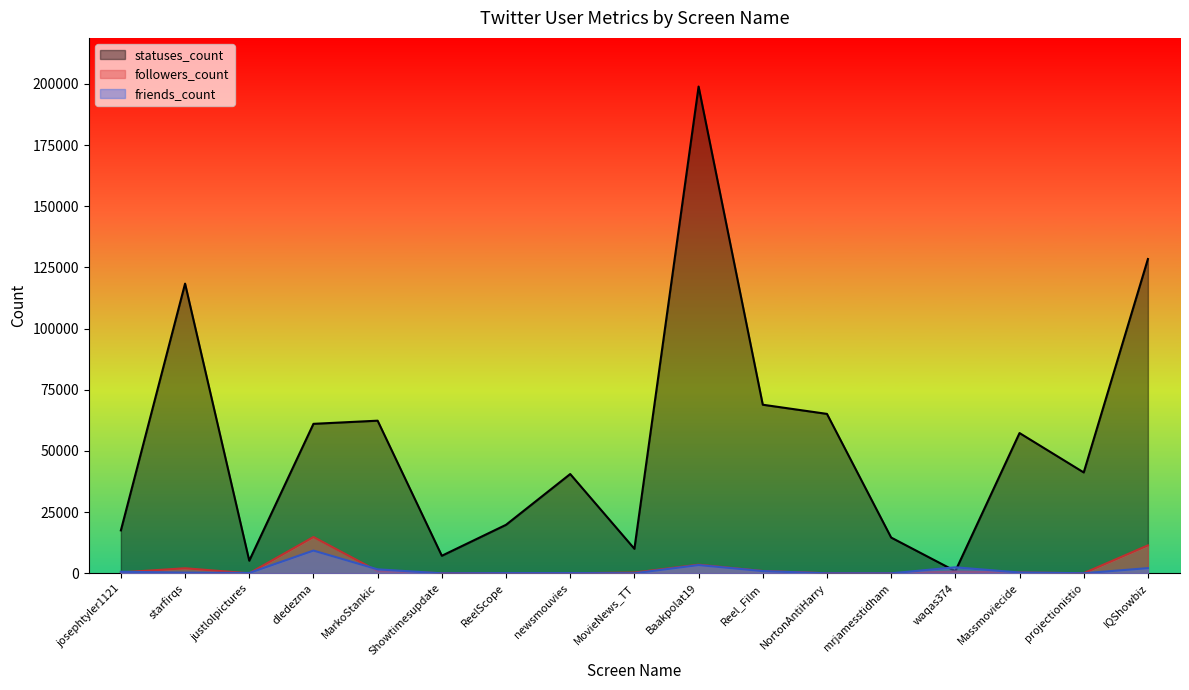

Reading left to right, list all the values displayed in this chart.

followers_count: 372	2064	1	14833	891	40	35	37	290	3531	935	28	3	701	320	46	11412
friends_count: 628	287	142	9294	1622	0	82	88	26	3378	912	0	1	2456	336	25	2122
statuses_count: 17535	118403	5156	61093	62384	7168	19820	40576	10019	198952	68906	65160	14611	896	57329	41225	128459